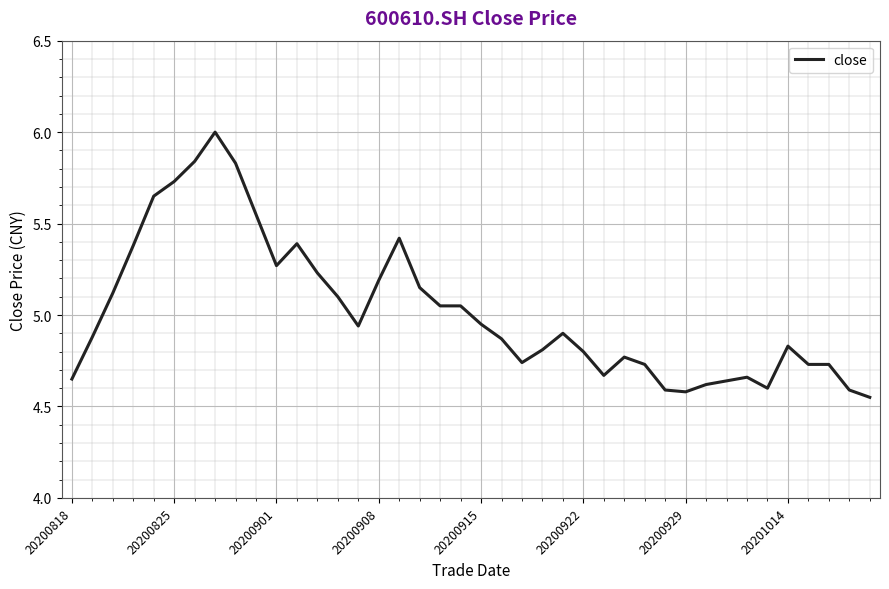

Is this an area chart (filled region under the line)?

No